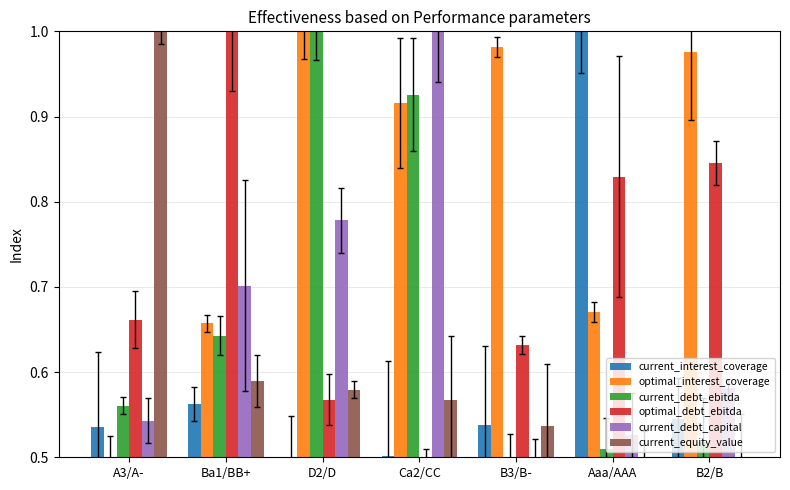

Rank the series by their maximum value, from highest to lowest.

current_interest_coverage, optimal_interest_coverage, current_debt_ebitda, optimal_debt_ebitda, current_debt_capital, current_equity_value